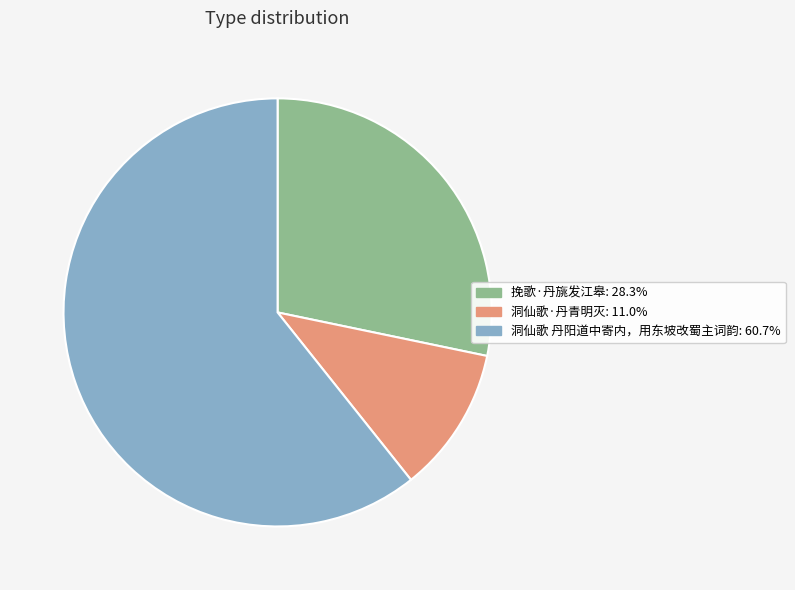

Which category has the smallest portion of the pie?

洞仙歌·丹青明灭